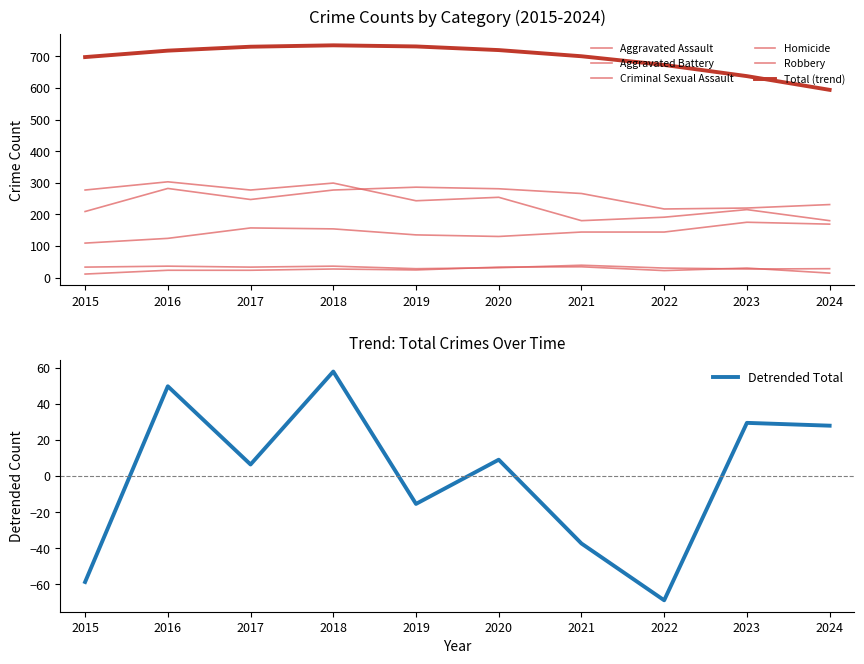

Is this an area chart (filled region under the line)?

No